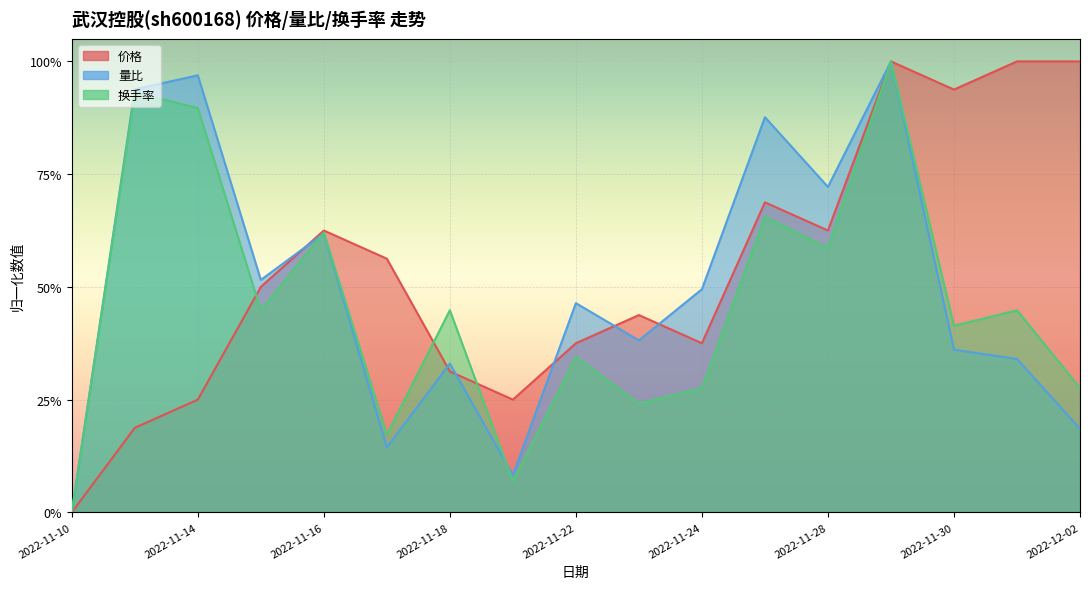

What are all the series names shown in the legend?

价格, 量比, 换手率